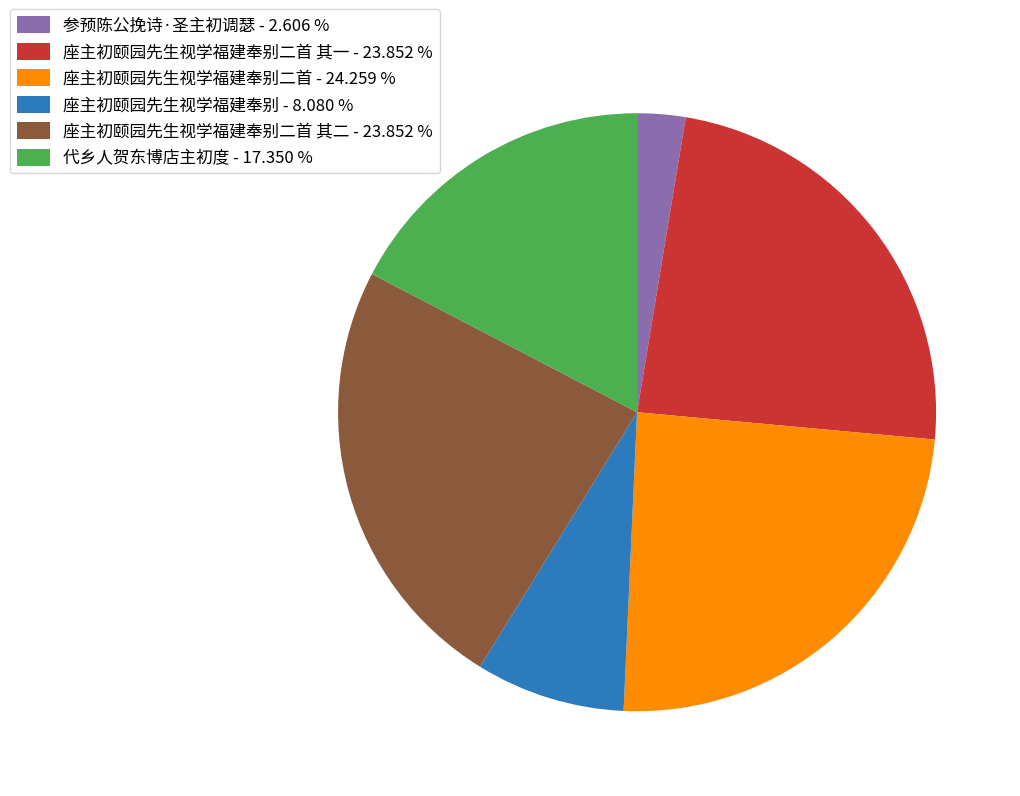

Combined, do 座主初颐园先生视学福建奉别 - 8.080 % and 座主初颐园先生视学福建奉别二首 - 24.259 % account for over 50%?

No